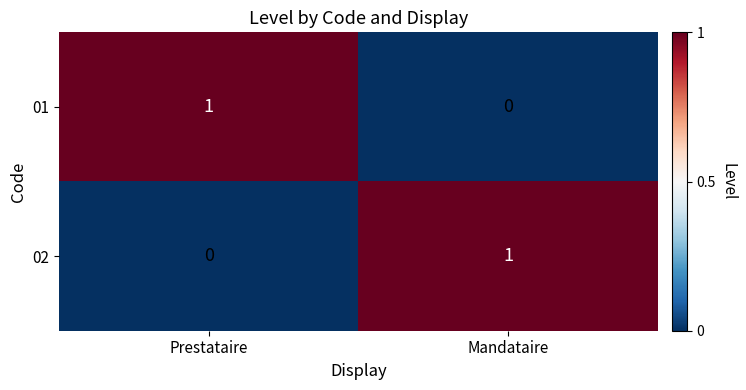

Rank the categories by 02 value from lowest to highest.

Prestataire, Mandataire